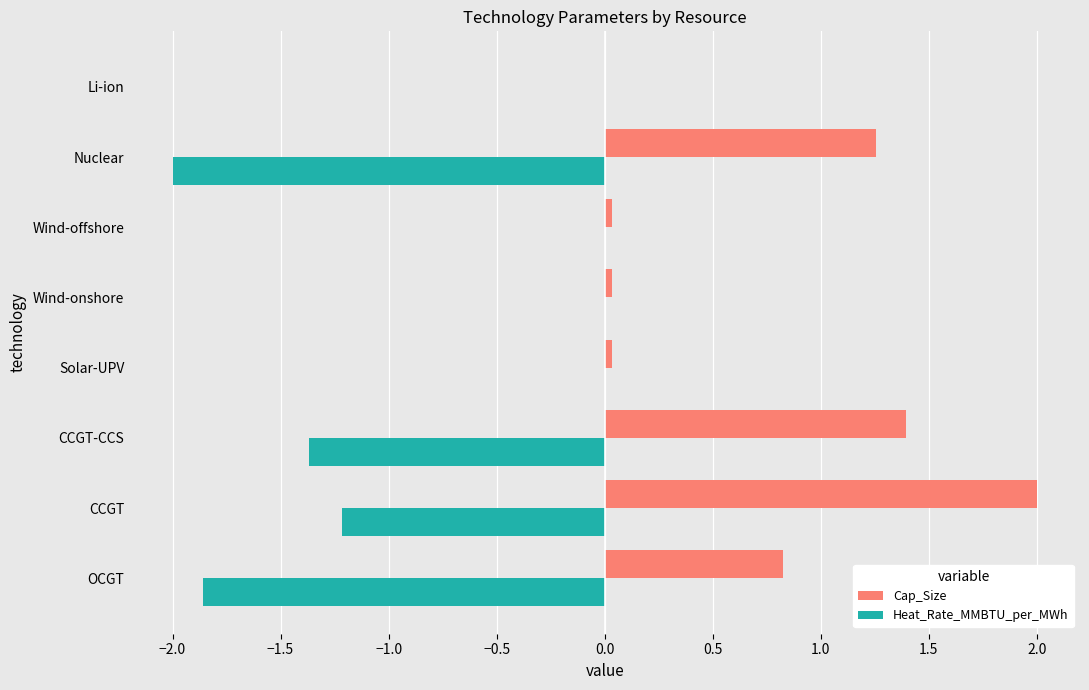

Which category has the highest value across all series?

CCGT